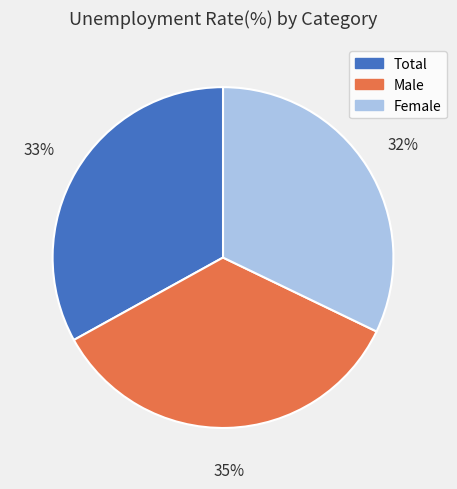

Is it true that Total is 33% of the pie?

True